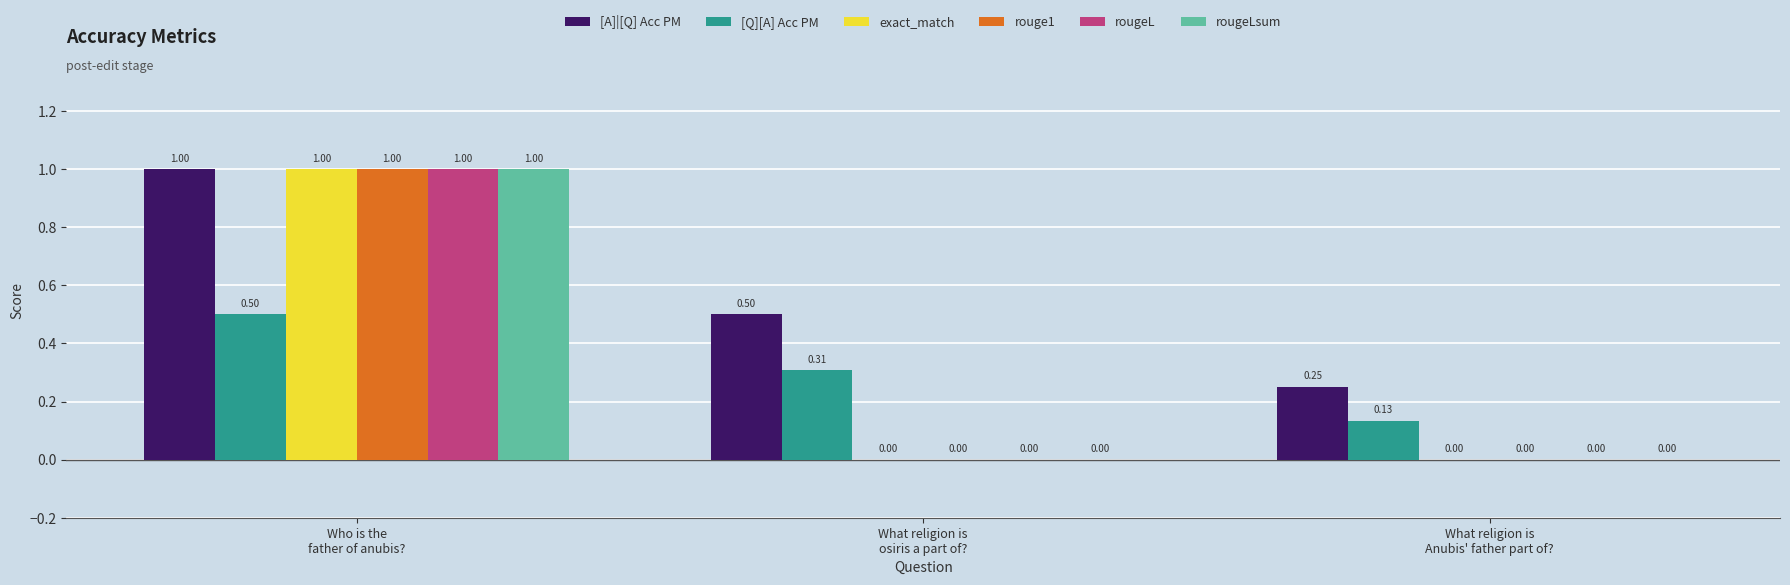

Which series has the largest total across all categories?

[A]|[Q] Acc PM